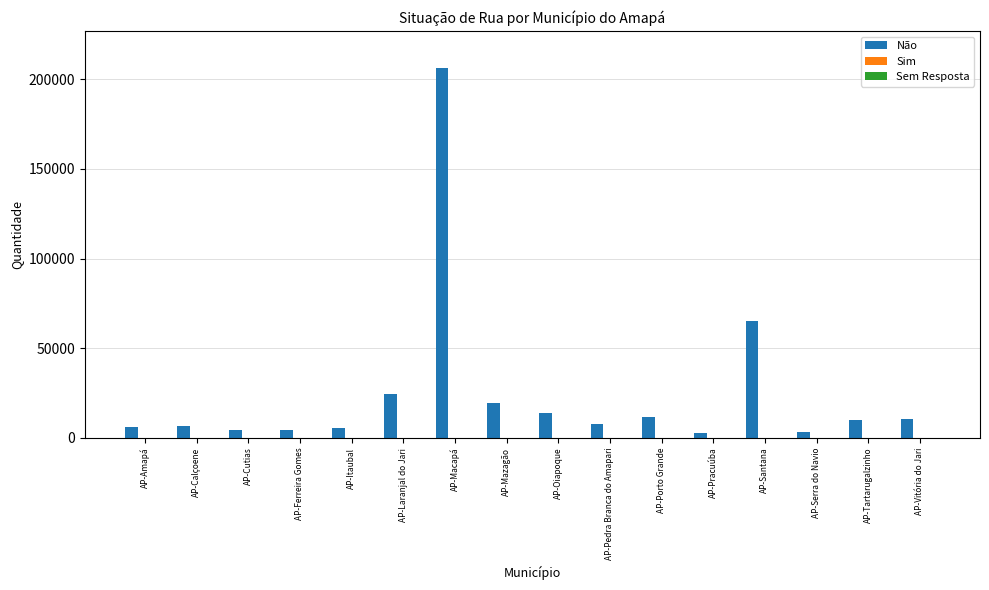

The Não series shows 11585 at AP-Porto Grande. True or false?

True